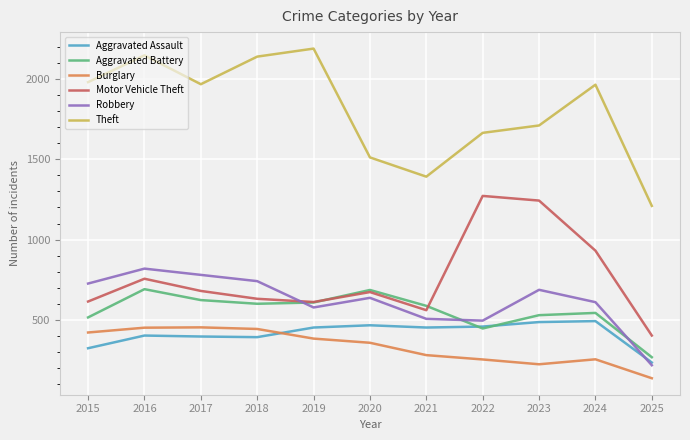

Which series changed the most between 2015 and 2017?

Aggravated Battery